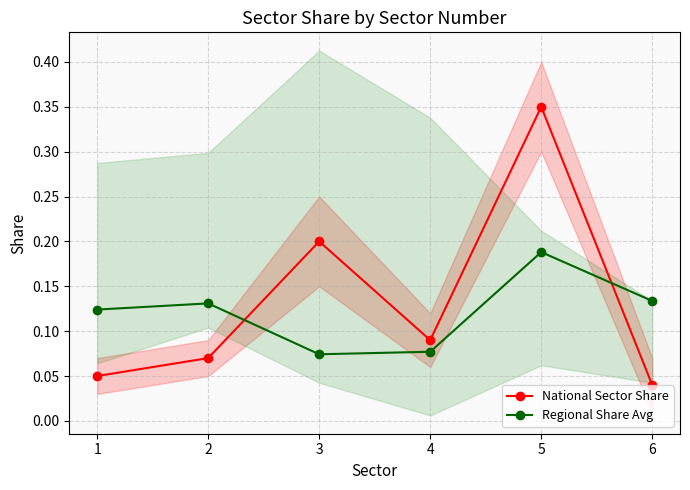

True or false: National Sector Share has more than 0 points higher than both neighbors.

True